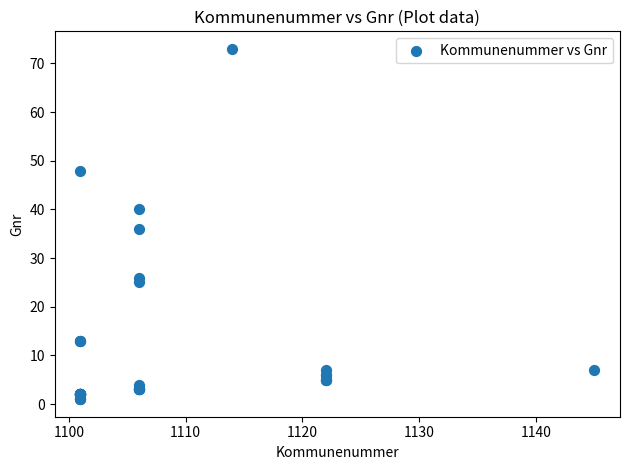

What Y value in the scatter plot is closest to 37?

36